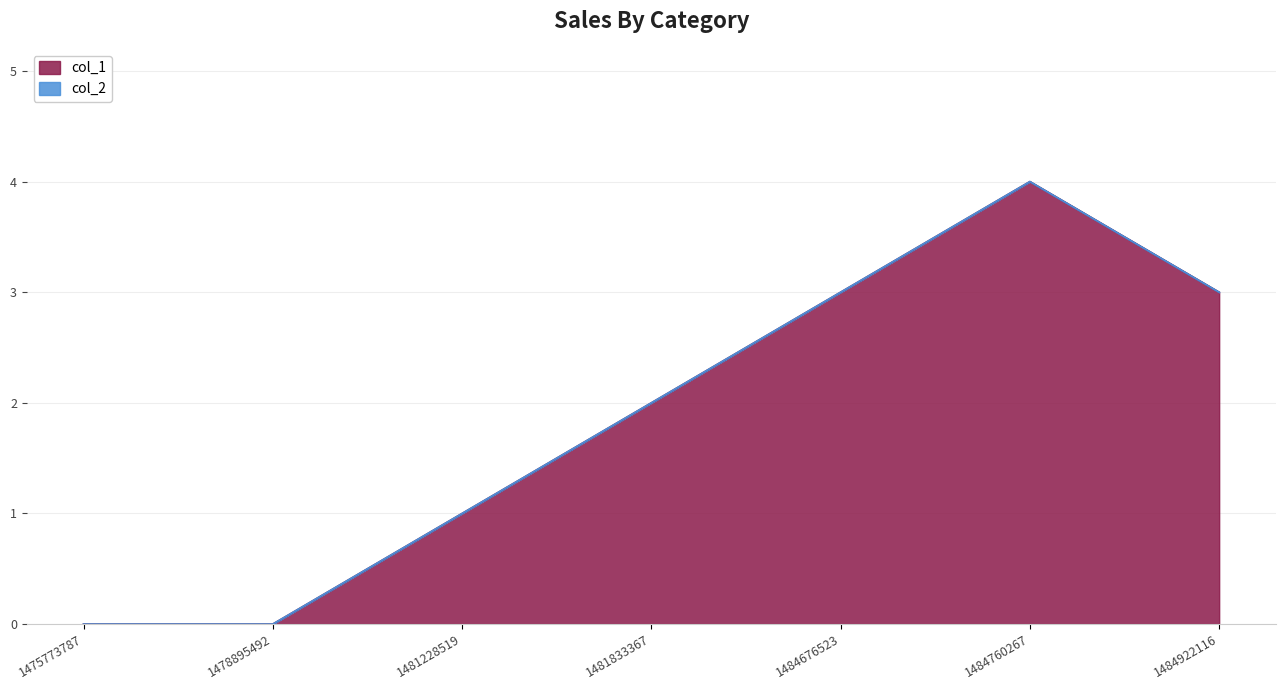

At which category is the sum across all series the highest?

1484760267